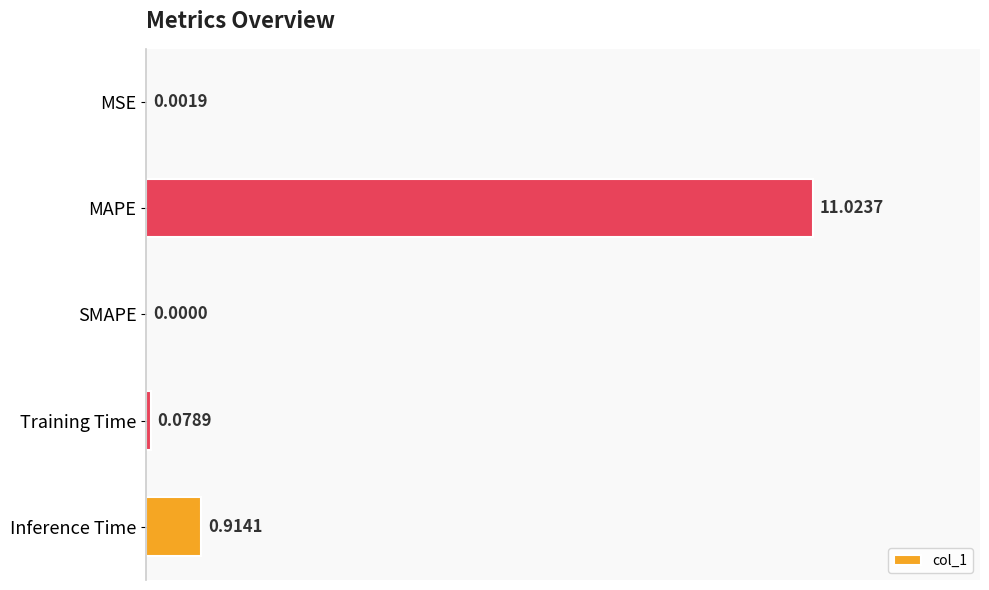

How many positive values are there?

4